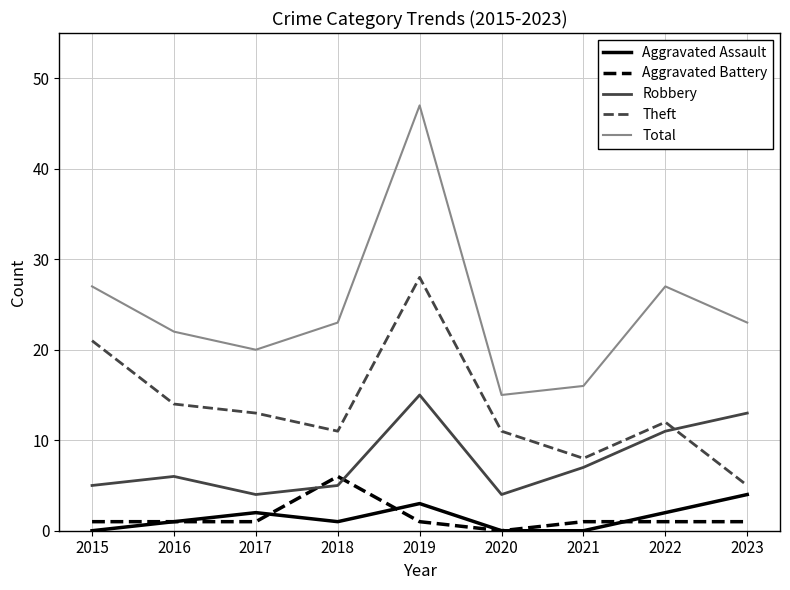

Is this an area chart (filled region under the line)?

No